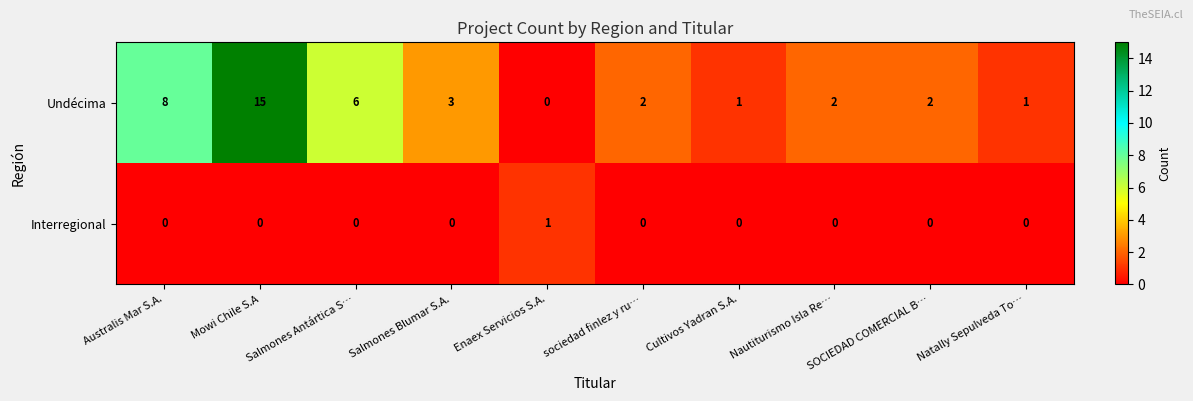

What is the average value of the Undécima series?

4